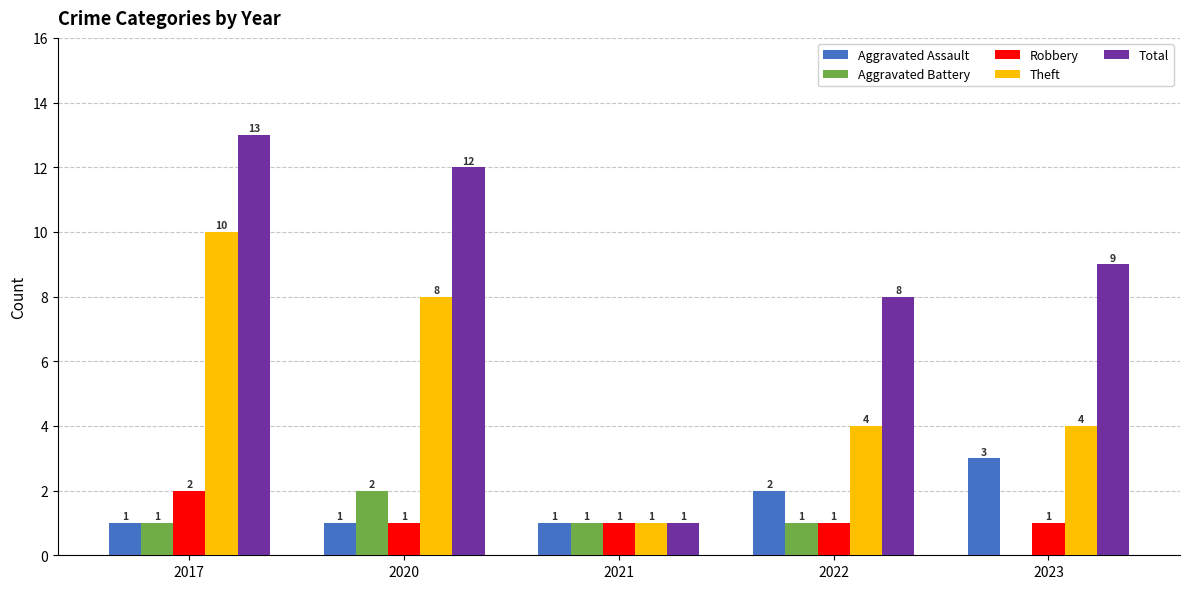

The value of Total at 2022 is 12. True or false?

False